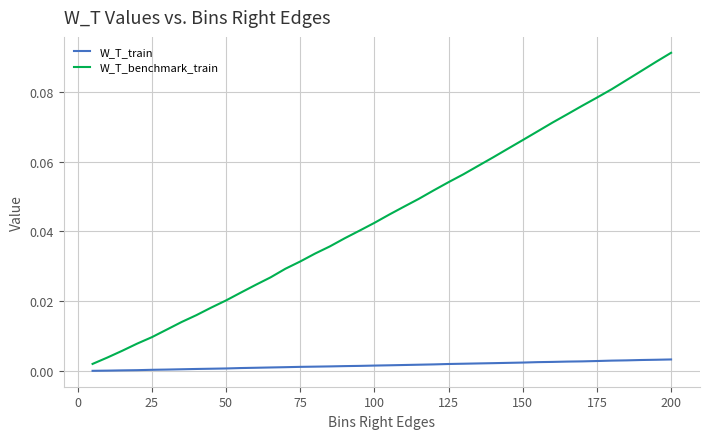

Rank the series by their maximum value, from lowest to highest.

W_T_train, W_T_benchmark_train